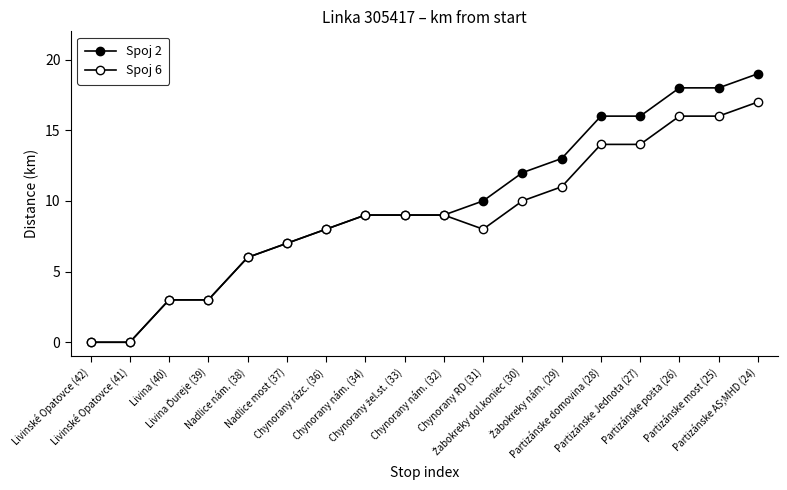

How many data points does each series have?

18